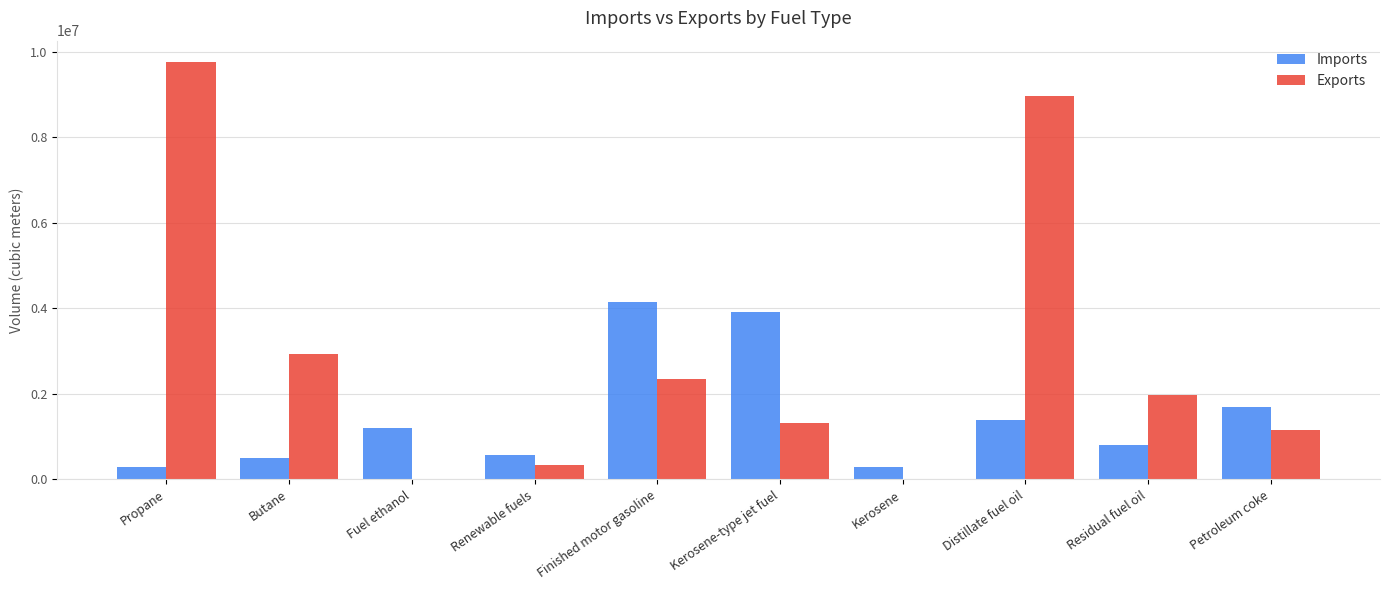

How many distinct data groups are displayed?

2